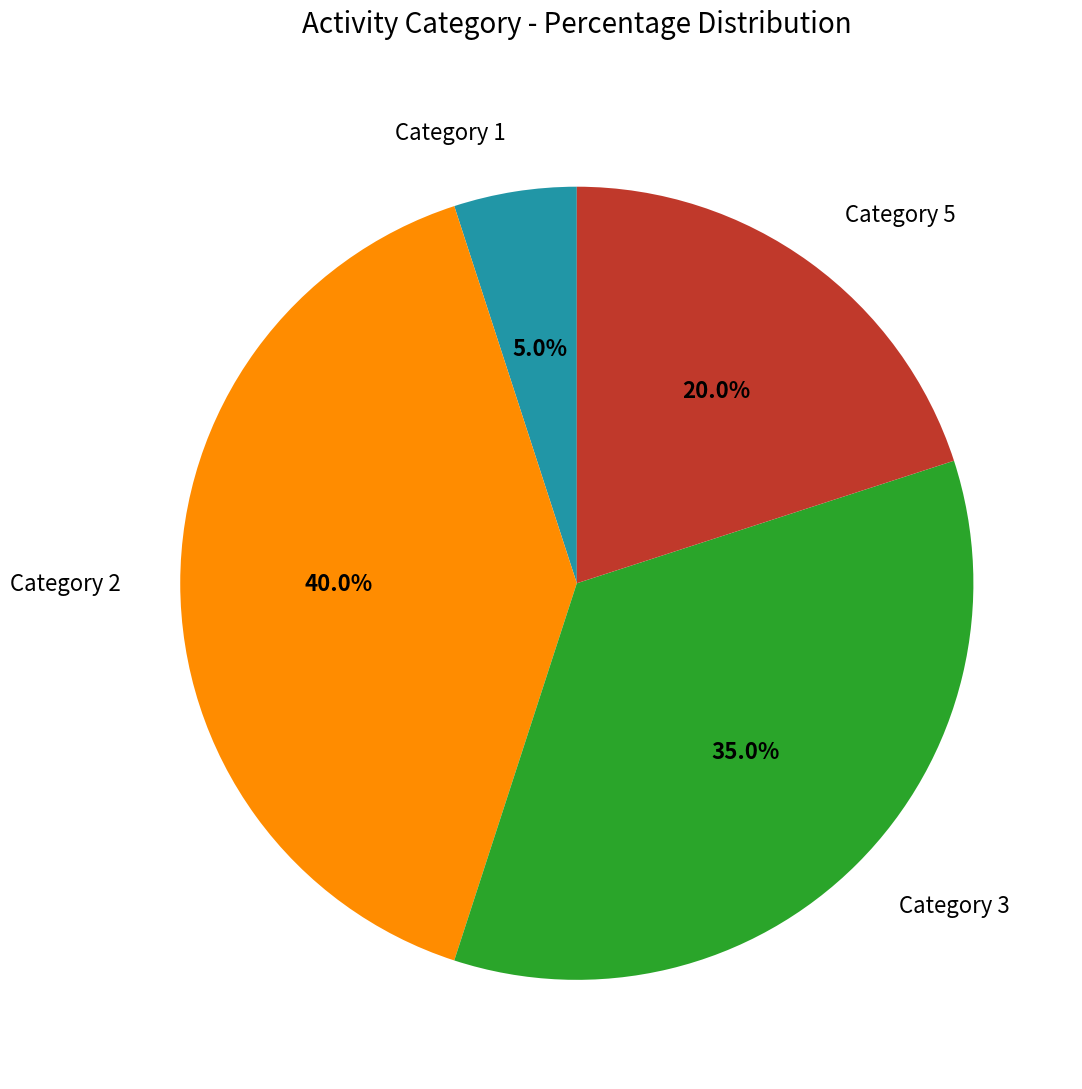

Count the number of slices in the pie.

4